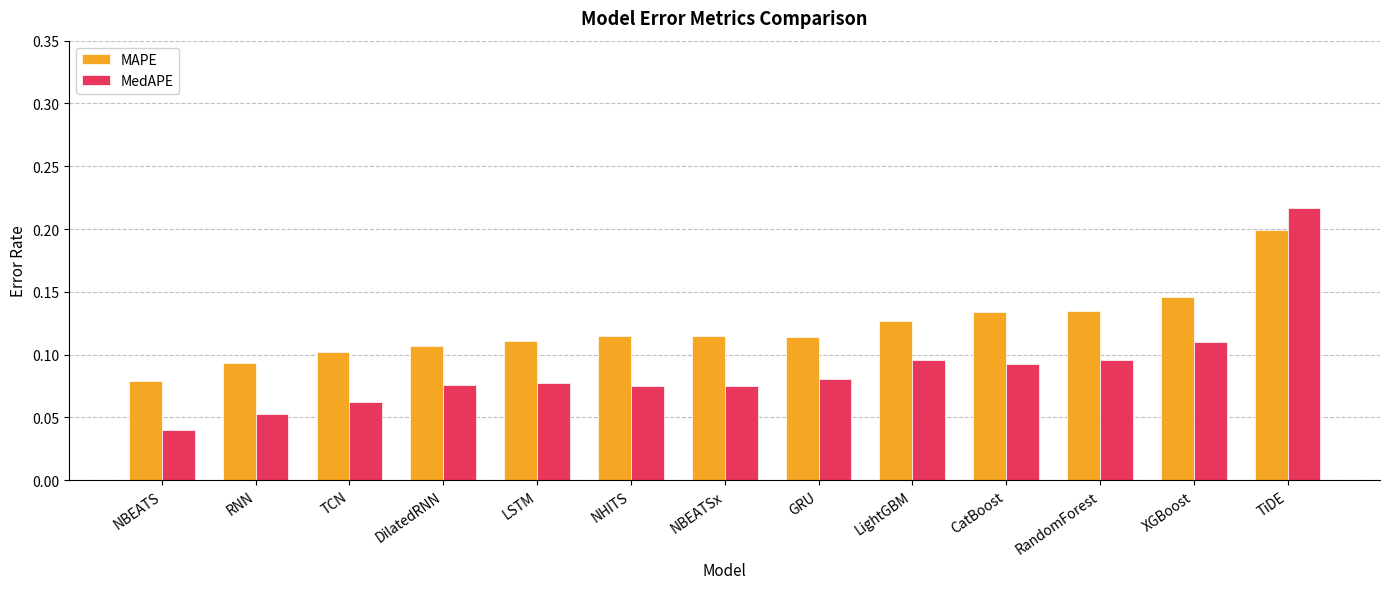

At which label is MedAPE closest to 0?

NBEATS